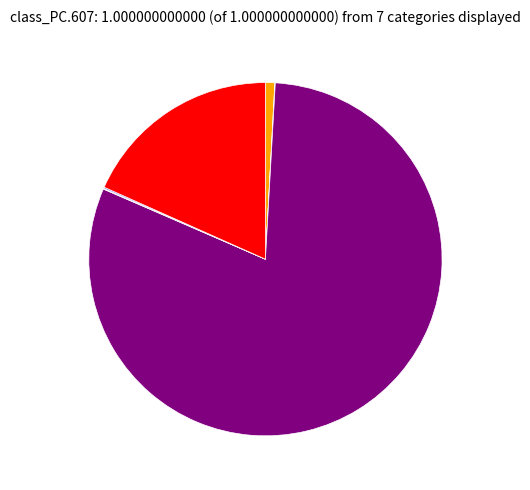

Is there a majority slice in this chart?

Yes